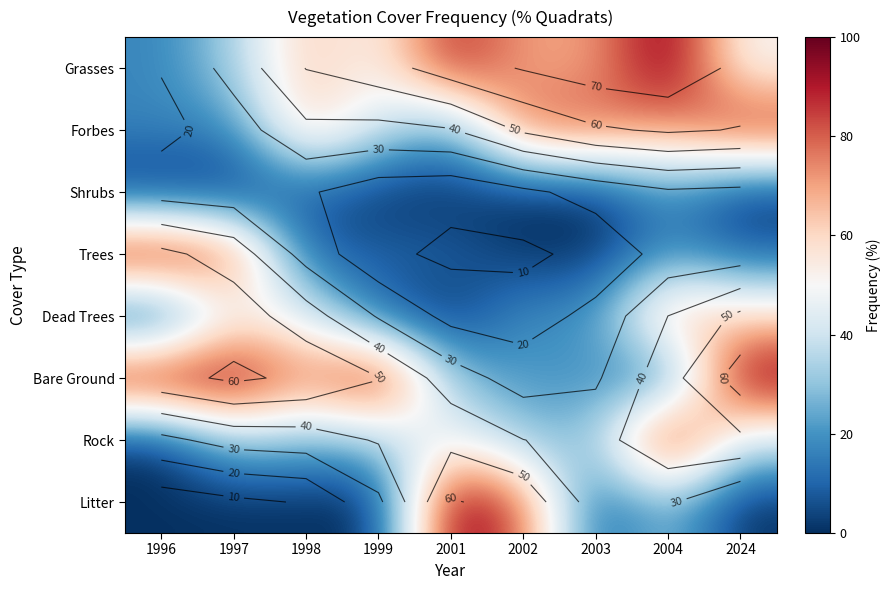

Count the number of data series in this chart.

8